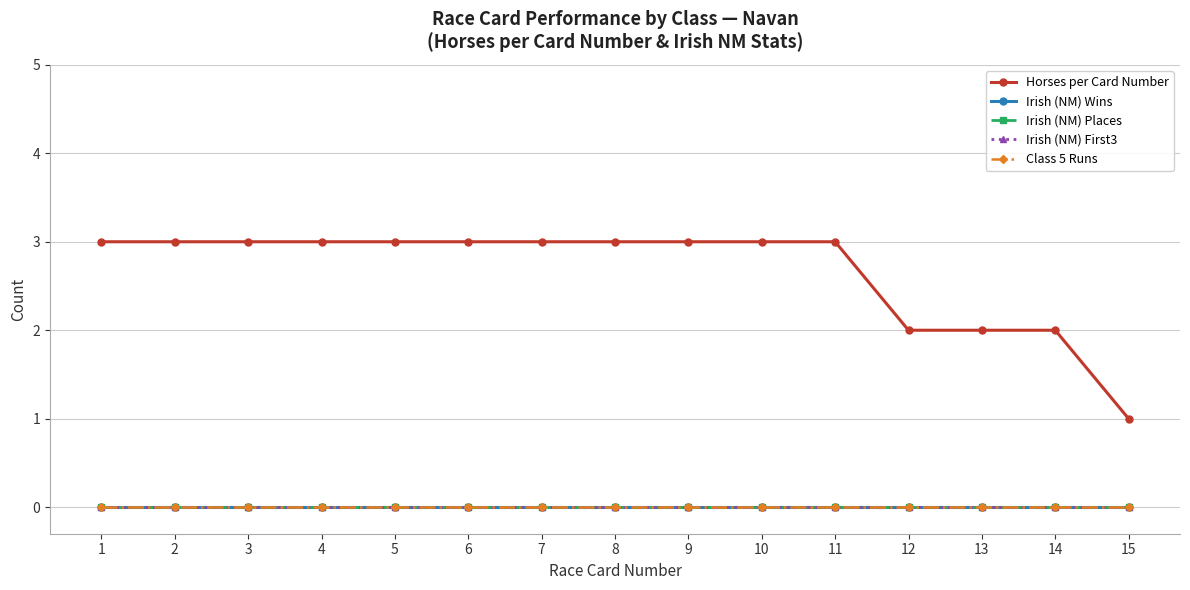

Is this an area chart (filled region under the line)?

No